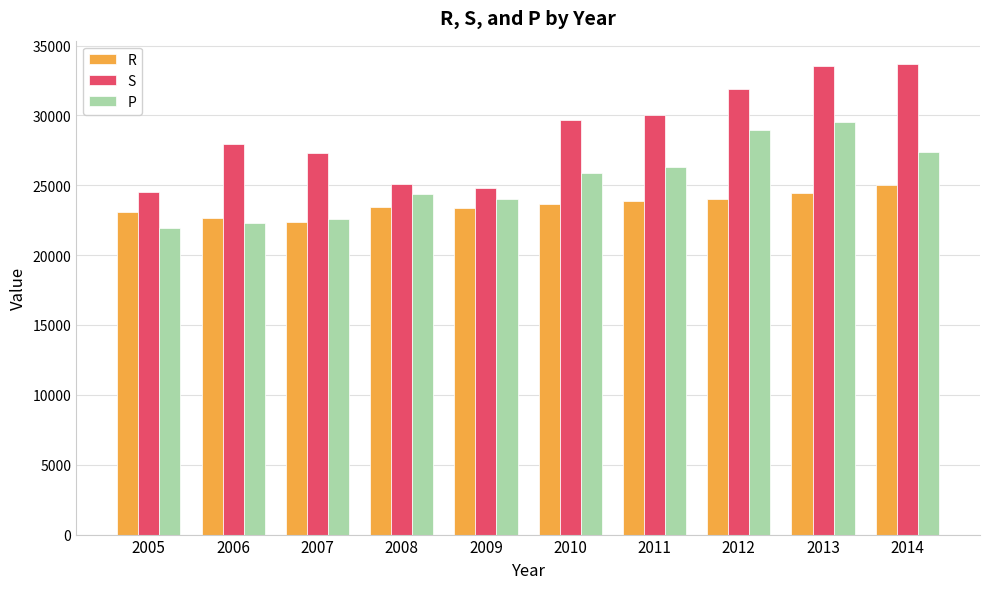

The P series shows 18756 at 2012. True or false?

False